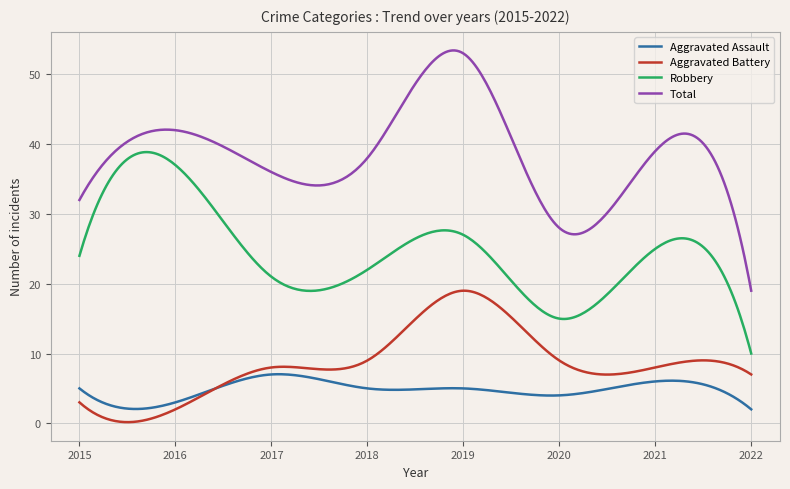

Which series has the largest range (max minus min)?

Total